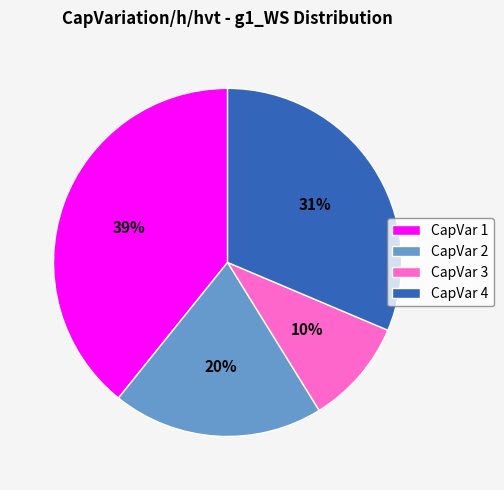

Count the number of slices in the pie.

4